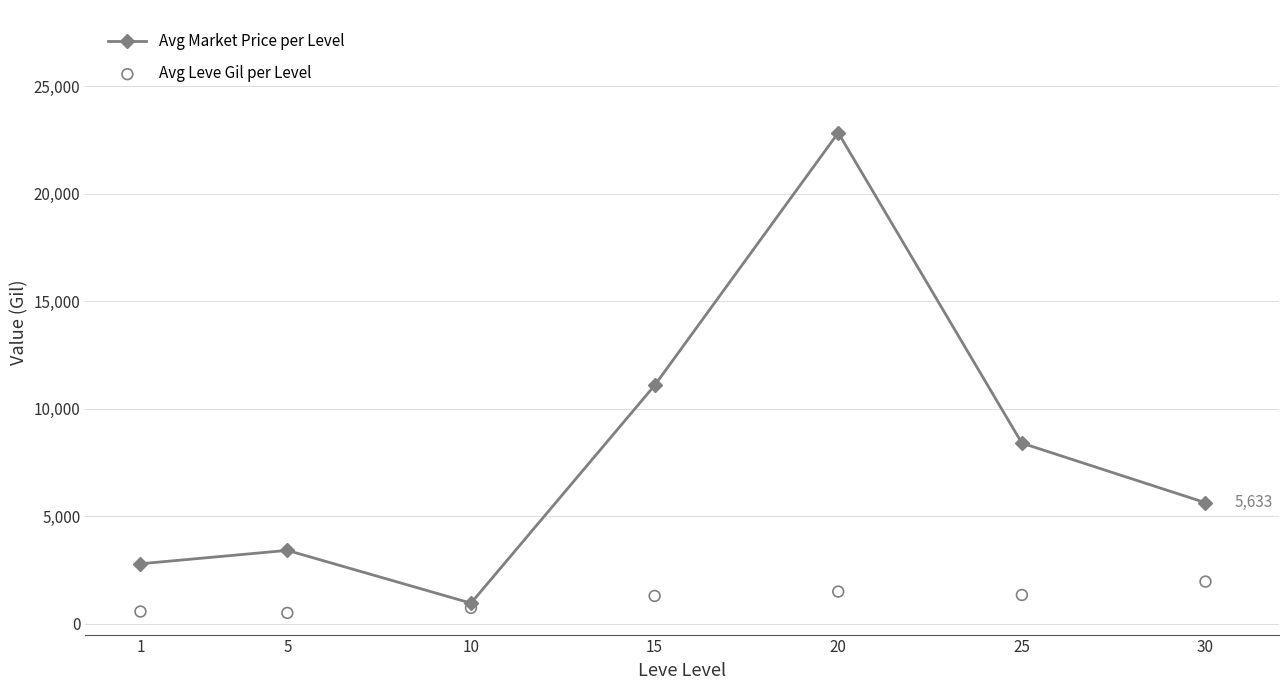

Which series reaches the minimum Y coordinate?

Avg Leve Gil per Level